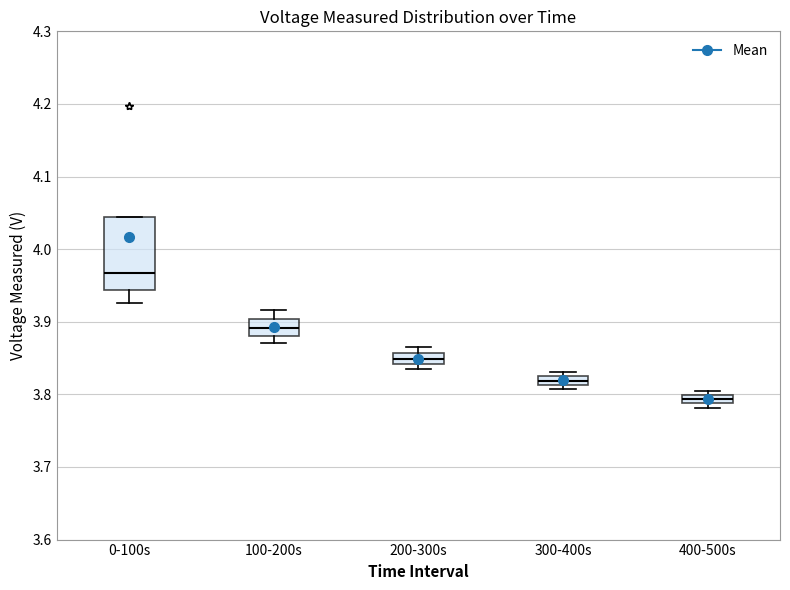

Where is the upper edge of the box for 300-400s on the y-axis? The values are not printed on the chart, so give them approximately, as read against the axis.

3.82